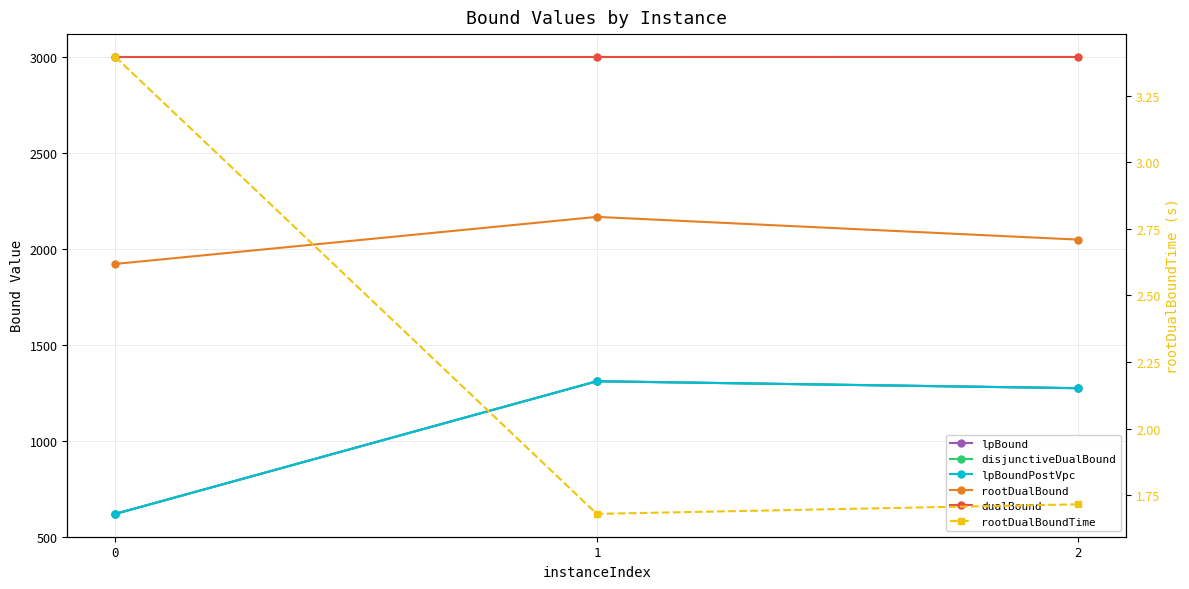

What is the sum of the lpBound values at 0 and 1?

1928.5